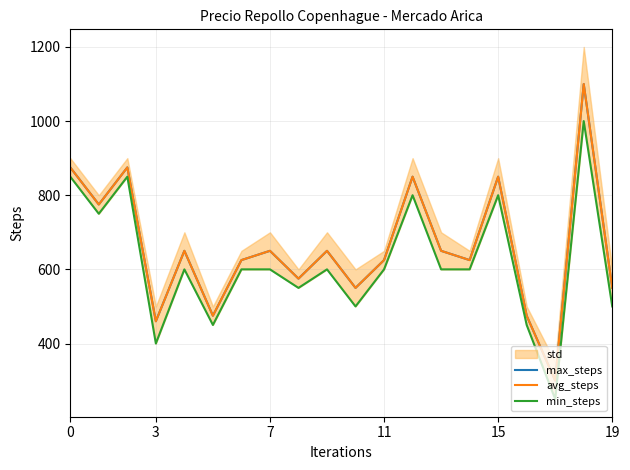

Reading left to right, what are all the values shown in this chart?

max_steps: 875	775	875	460	650	475	625	650	575	650	550	625	850	650	625	850	475	300	1100	550
avg_steps: 875	775	875	460	650	475	625	650	575	650	550	625	850	650	625	850	475	300	1100	550
min_steps: 850	750	850	400	600	450	600	600	550	600	500	600	800	600	600	800	450	250	1000	500